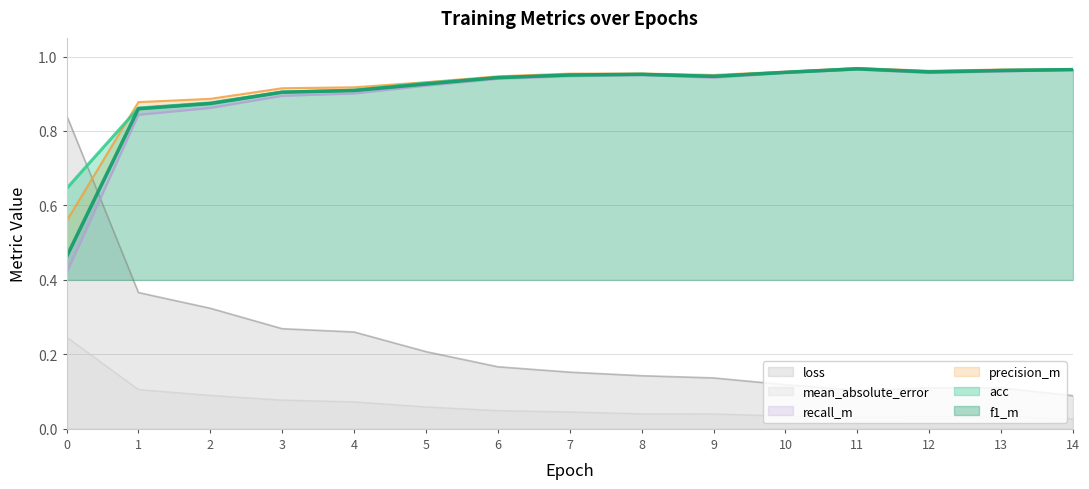

At how many categories does at least one series exceed 0?

15